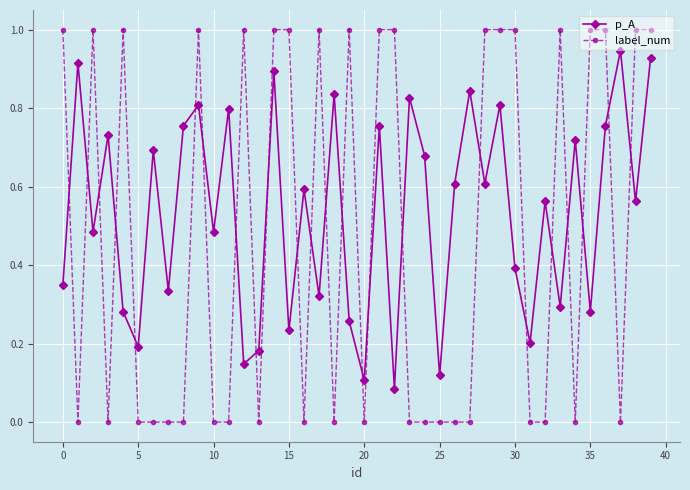

At how many categories does at least one series exceed 0?

40